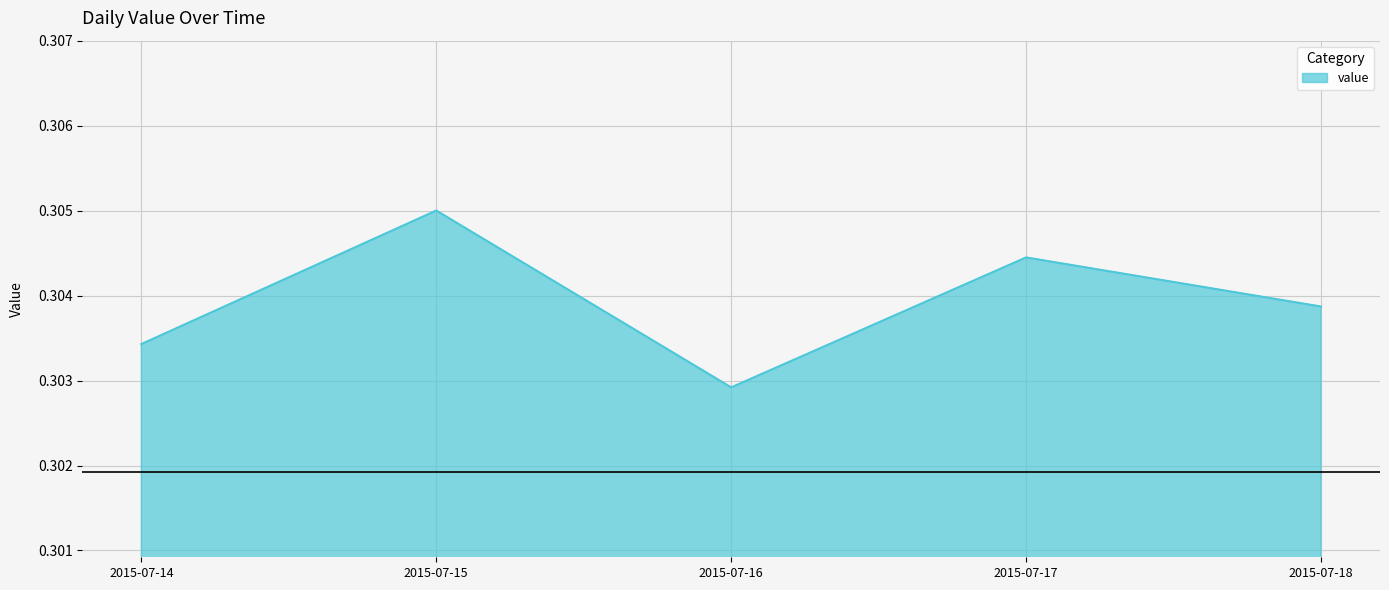

Which label corresponds to the largest value in the chart?

2015-07-15